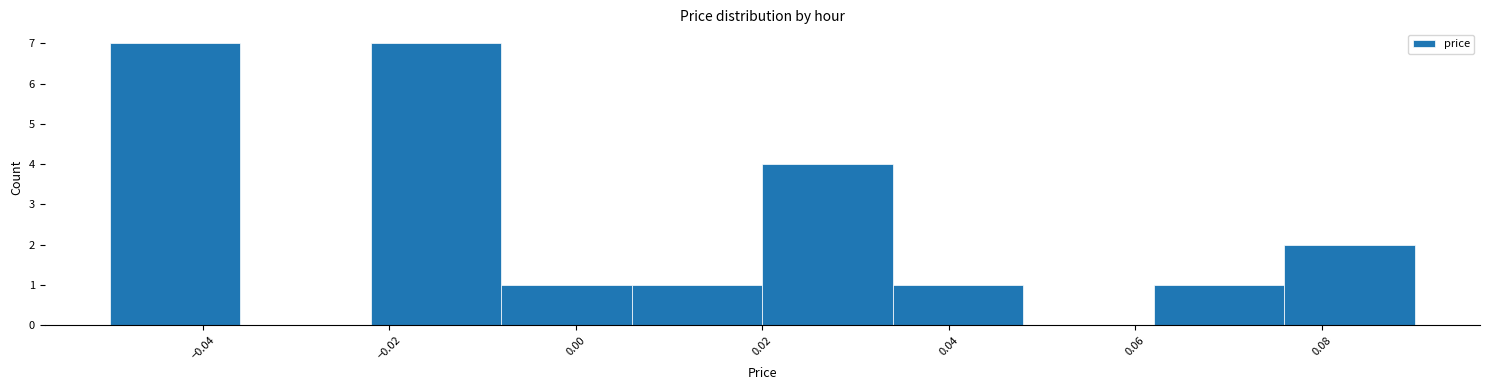

Reading left to right, list every bar in this chart as the range it spans on the x-axis followed by its height. The values are not printed on the chart, so give them approximately, as read against the axis.

-0.050 to -0.036: 7
-0.036 to -0.022: 0
-0.022 to -0.008: 7
-0.008 to 0.006: 1
0.006 to 0.020: 1
0.020 to 0.034: 4
0.034 to 0.048: 1
0.048 to 0.062: 0
0.062 to 0.076: 1
0.076 to 0.090: 2